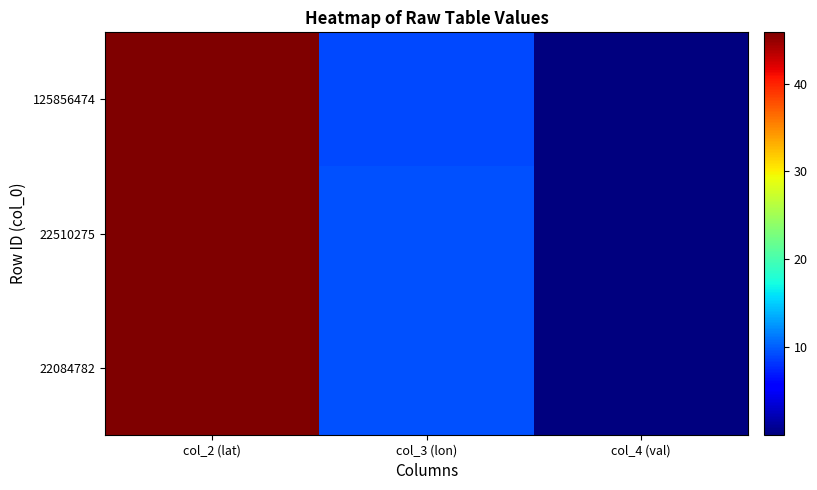

List the series in order of their peak value, highest first.

22510275, 22084782, 125856474